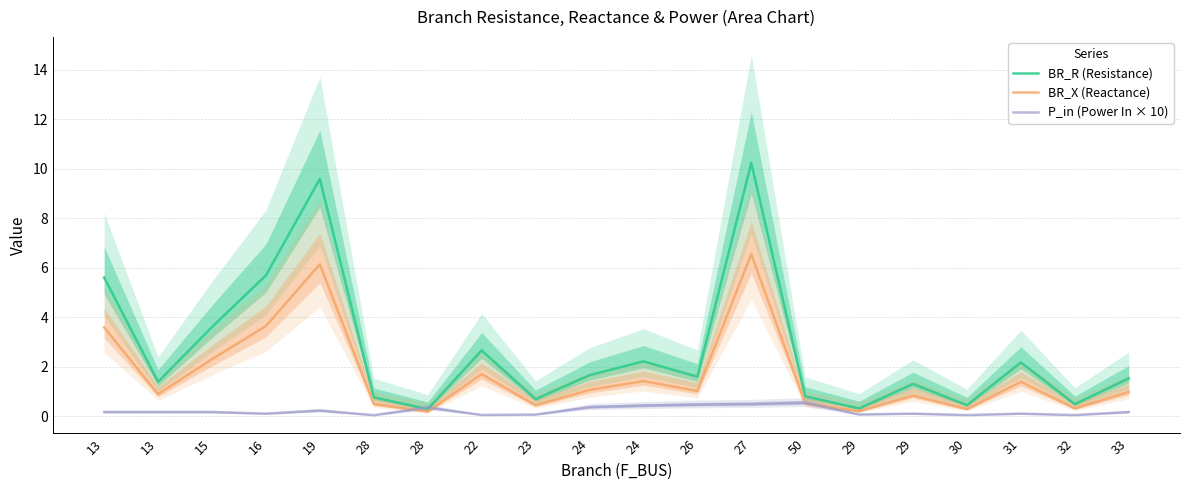

What is the approximate value of P_in (Power In × 10) at 23?

0.1